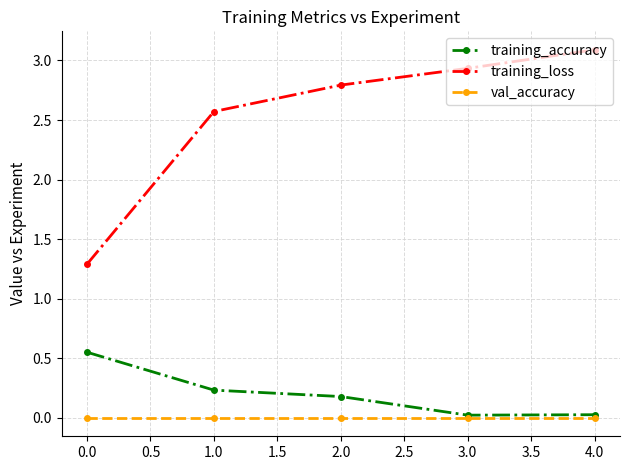

Rank the series by their maximum value, from lowest to highest.

val_accuracy, training_accuracy, training_loss